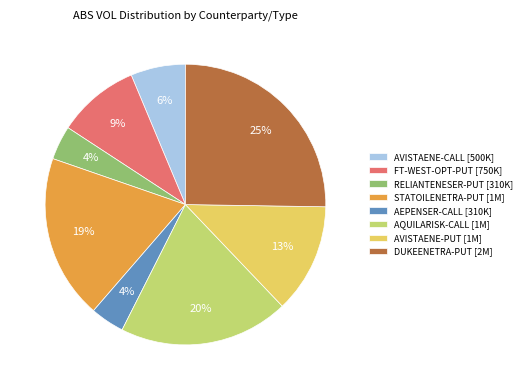

Approximately how many times larger is the value at RELIANTENESER-PUT compared to DUKEENETRA-PUT?

0.2